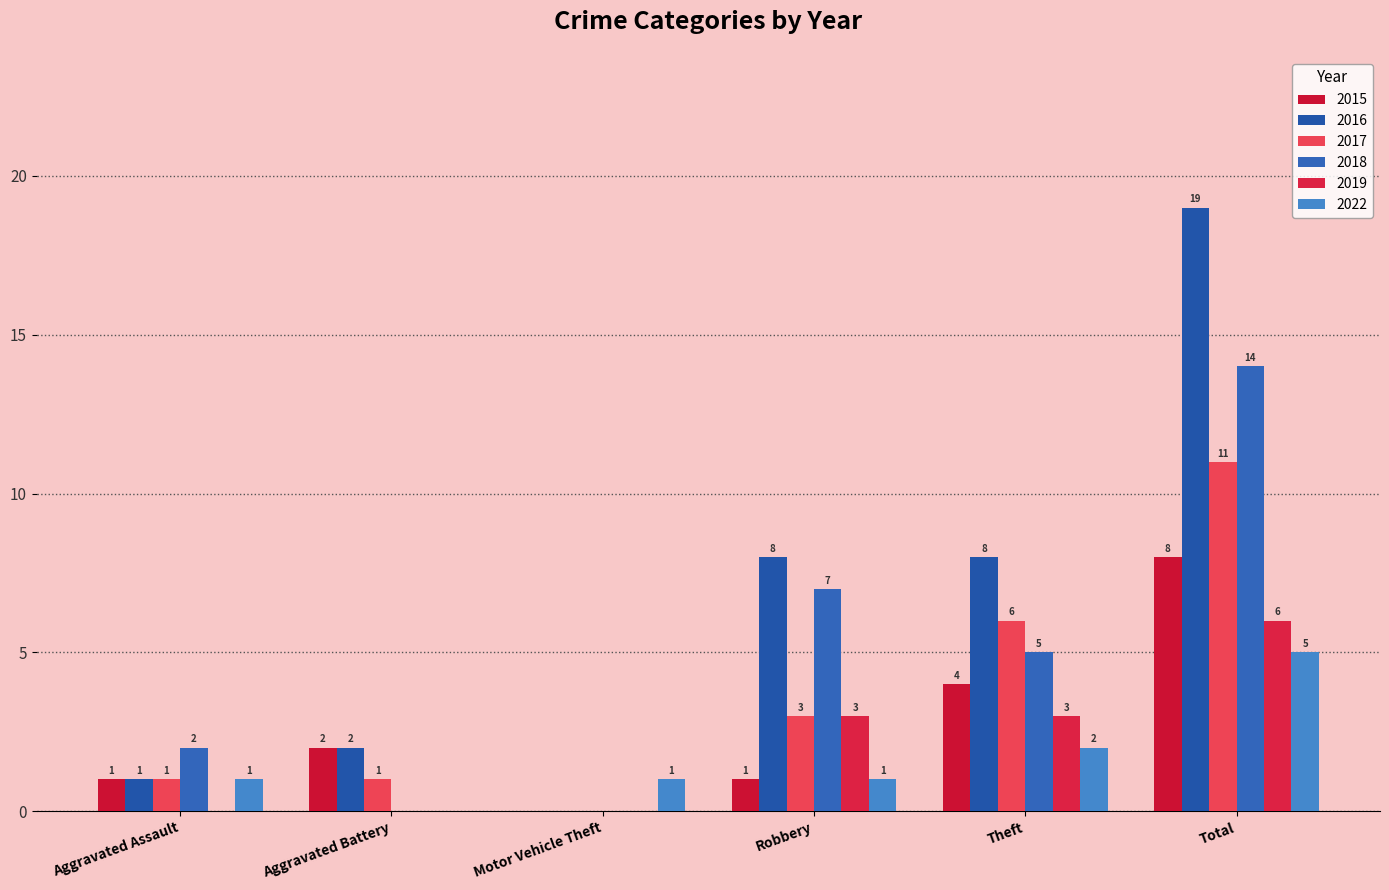

At Theft, list the series in order from largest to smallest.

2016, 2017, 2018, 2015, 2019, 2022